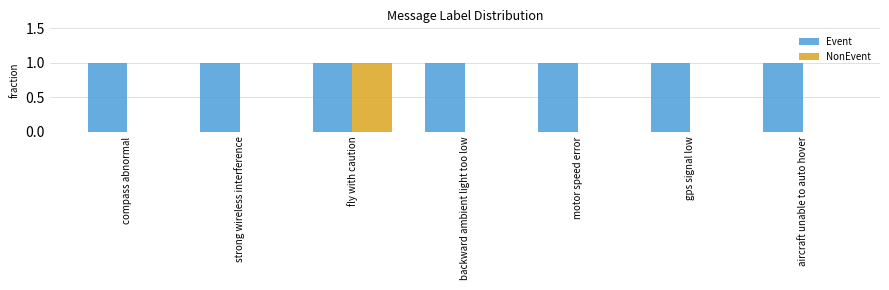

What are all the series names shown in the legend?

Event, NonEvent